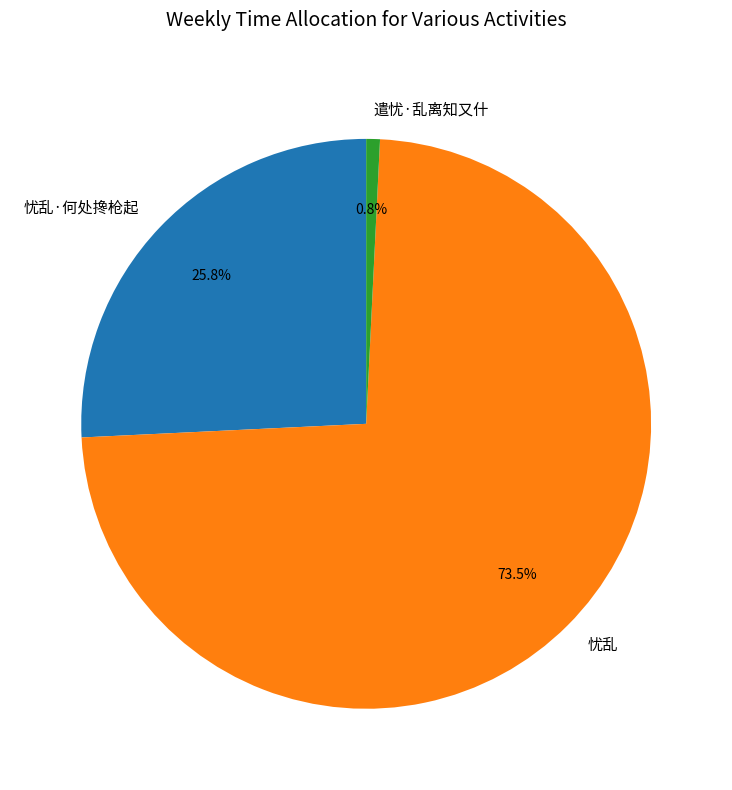

Approximately how many times larger is the value at 忧乱·何处搀枪起 compared to 忧乱?

0.4